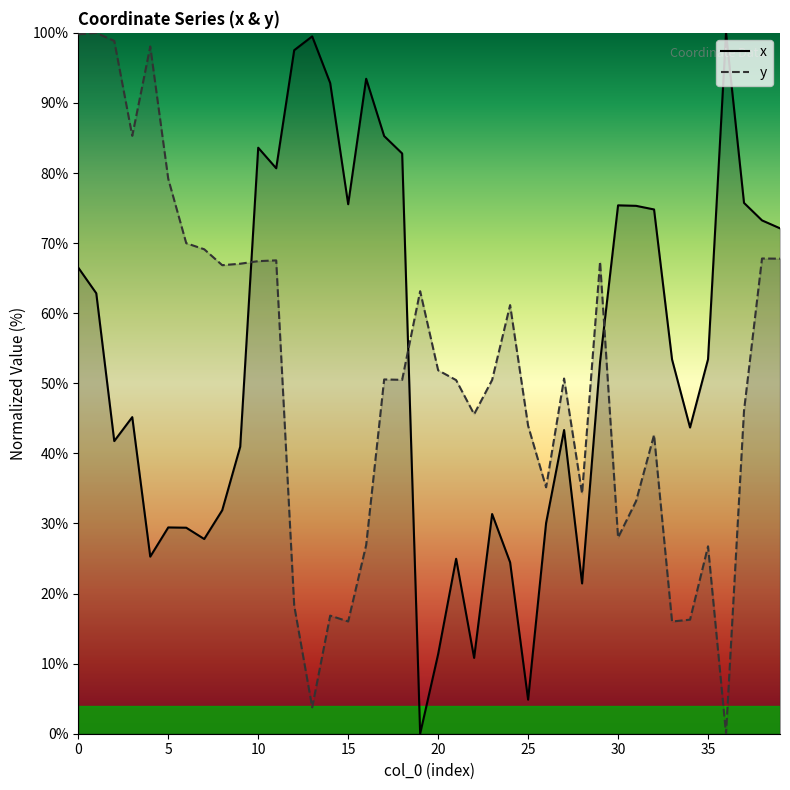

True or false: x has a value of 34.6 at 24.

False